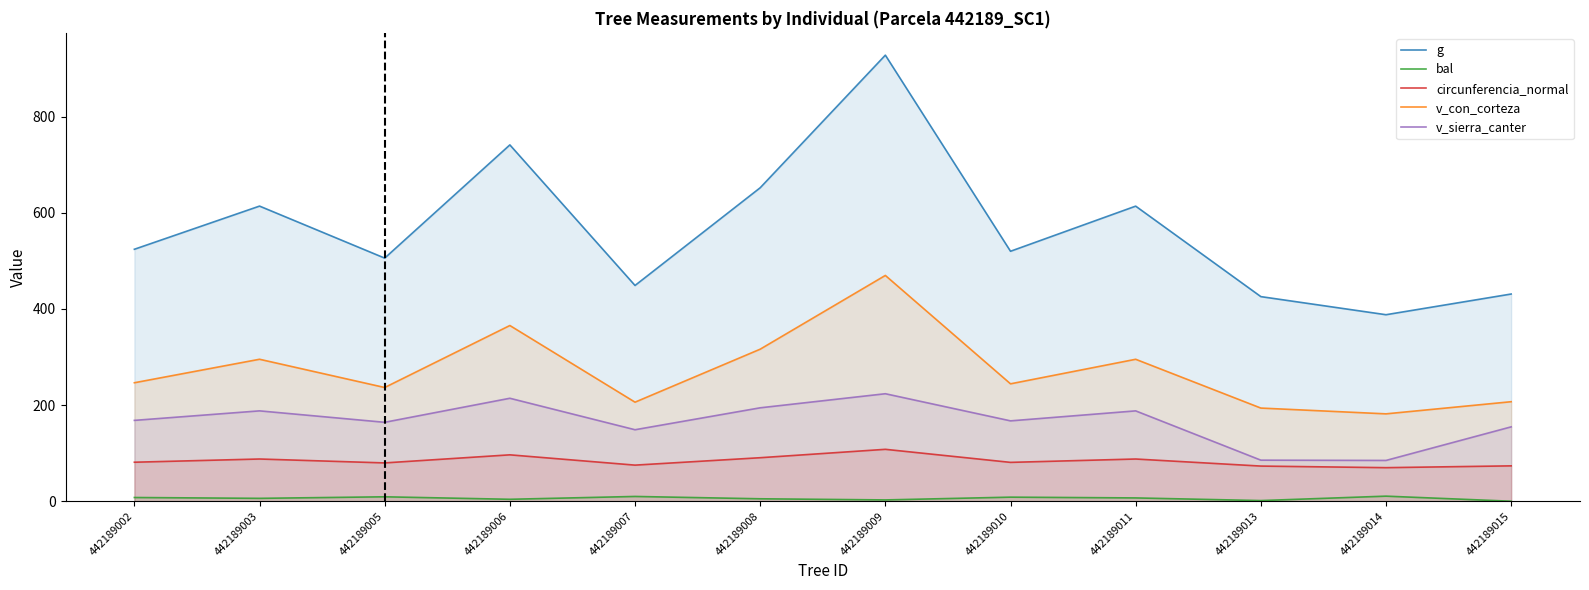

At which category does g reach its first local valley?

442189005